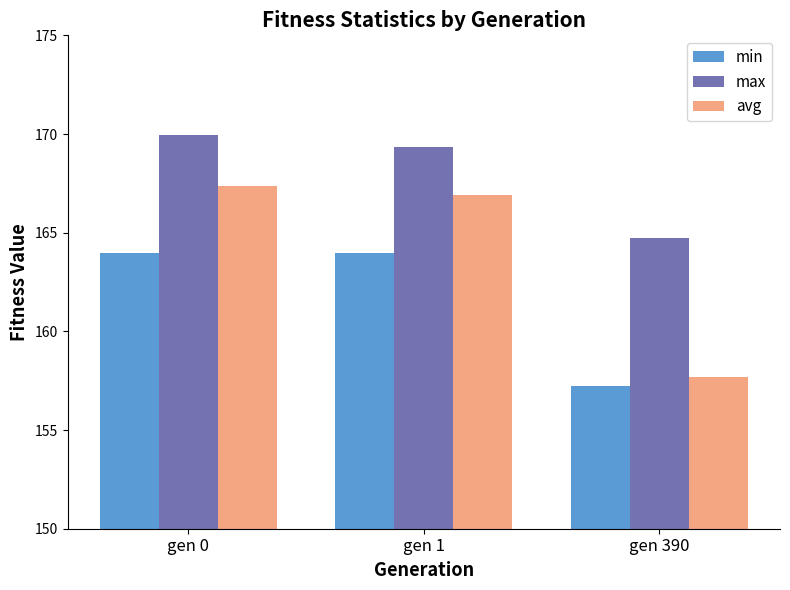

Reading right to left, what are all the values shown in this chart?

min: 157.2	164.0	164.0
max: 164.7	169.3	170.0
avg: 157.7	166.9	167.4